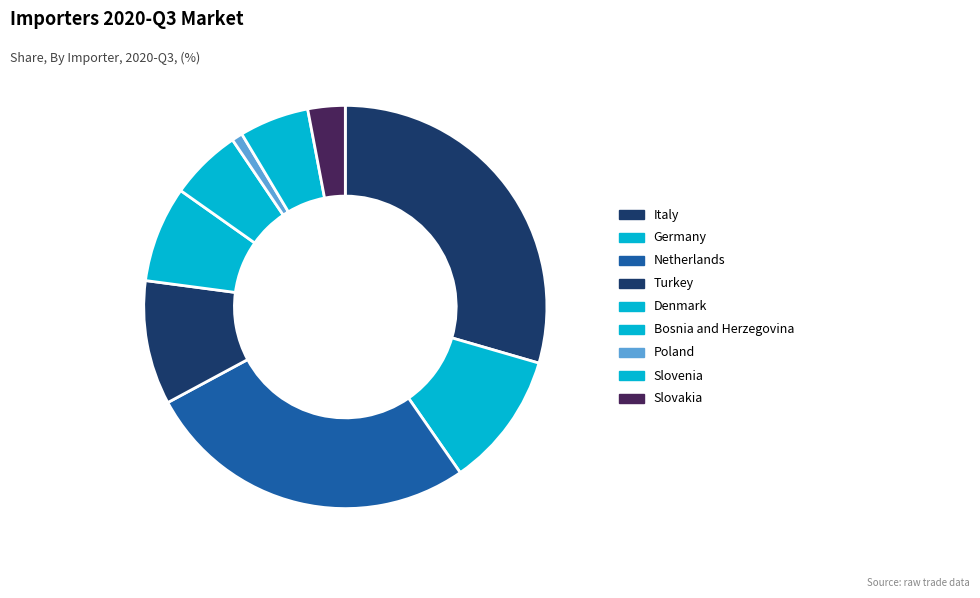

Rank the categories by value from highest to lowest.

Italy, Netherlands, Germany, Turkey, Denmark, Bosnia and Herzegovina, Slovenia, Slovakia, Poland